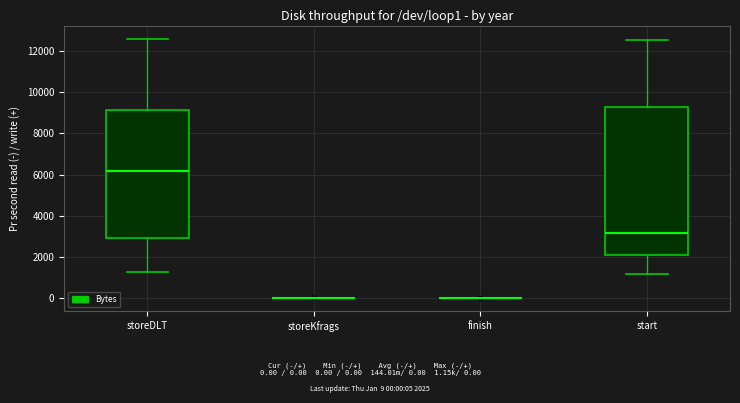

Reading left to right, read every box against the y-axis: the position of its median line, the range the box covers, and the ends of its whiskers. The values are not printed on the chart, so give them approximately, as read against the axis.

storeDLT: median 6200, box 3000 to 9200, whiskers 1200 to 12600
storeKfrags: box collapsed to a line at 0, whiskers 0 to 0
finish: box collapsed to a line at 0, whiskers 0 to 0
start: median 3200, box 2200 to 9400, whiskers 1200 to 12600